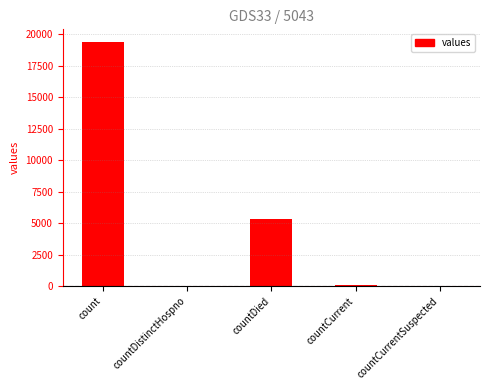

At which label is the value closest to 9710?

countDied